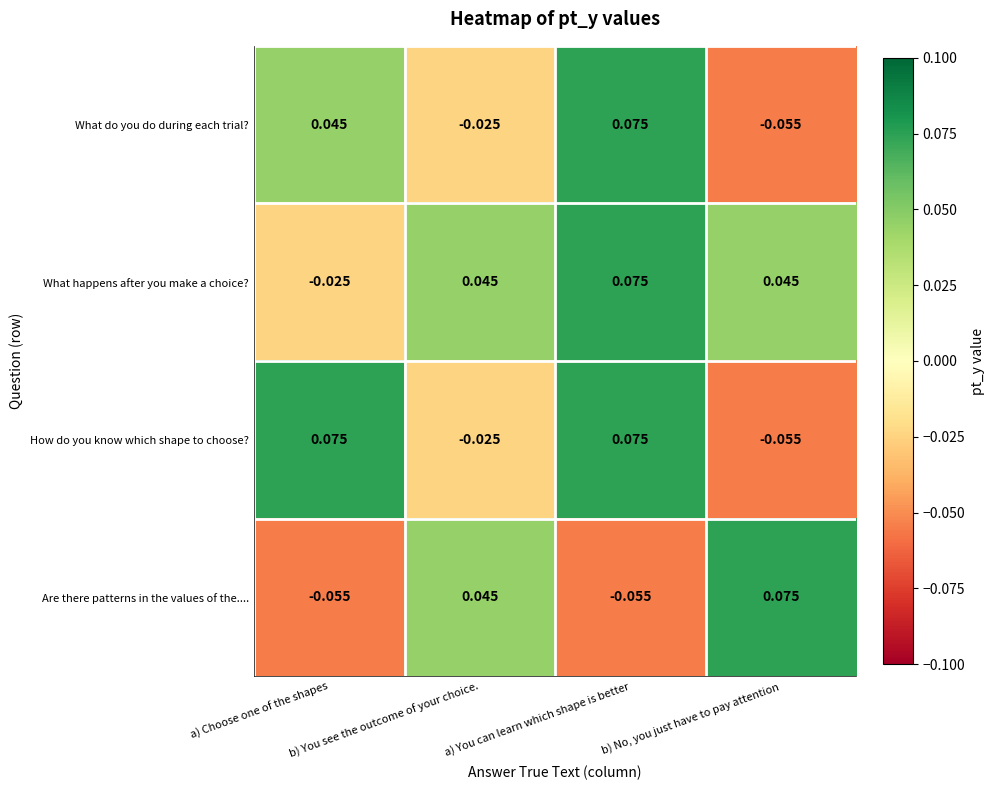

List the series in order of their overall mean, highest first.

What happens after you make a choice?, How do you know which shape to choose?, What do you do during each trial?, Are there patterns in the values of the....